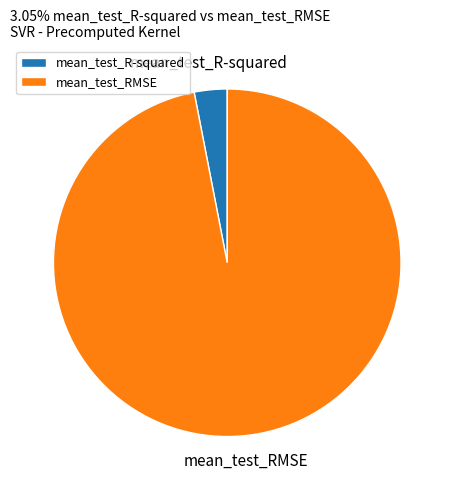

Which slice is the smallest?

mean_test_R-squared